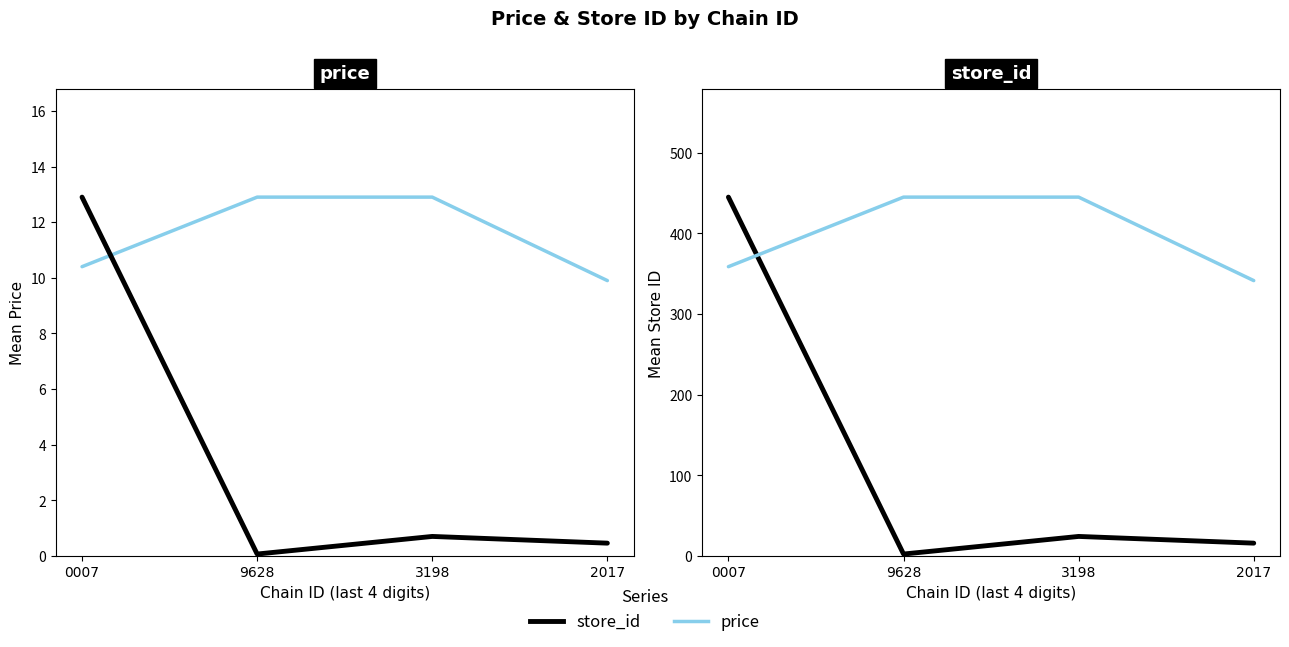

What is the value of the store_id (scaled) point at the 3rd from the left?

0.7